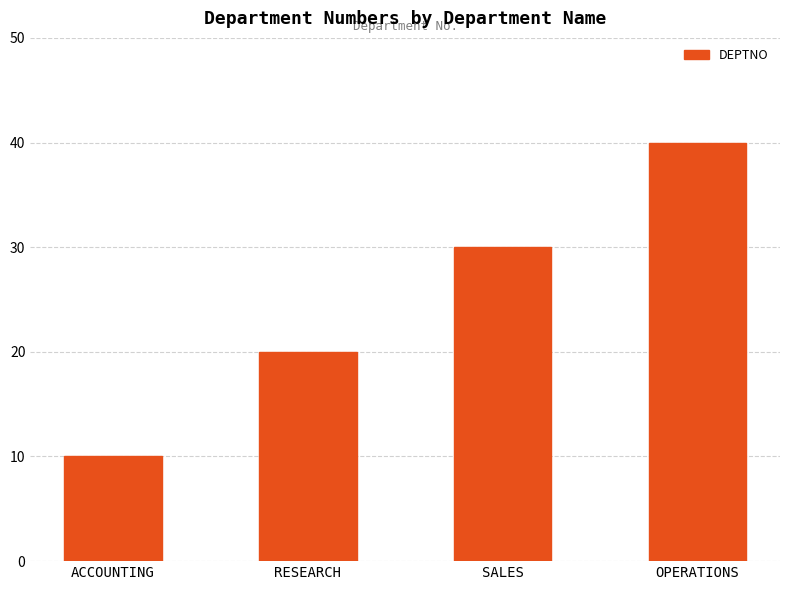

Approximately how many times larger is the value at SALES compared to ACCOUNTING?

3.0